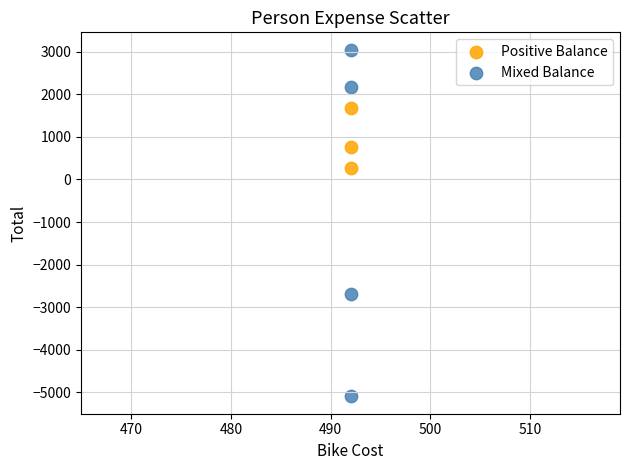

What are all the series names shown in the legend?

Positive Balance, Mixed Balance